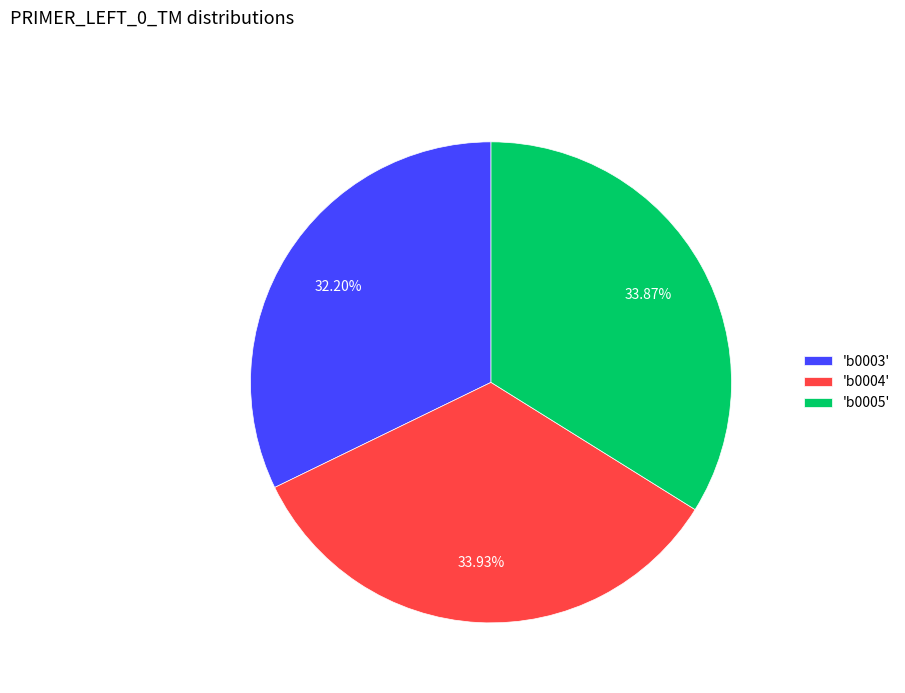

Which slice is the smallest?

'b0003'